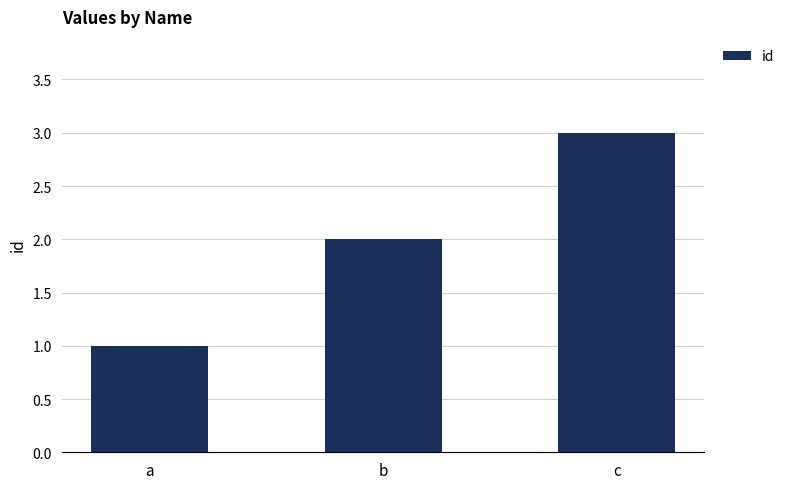

What is the value of the 1st bar from the left?

1